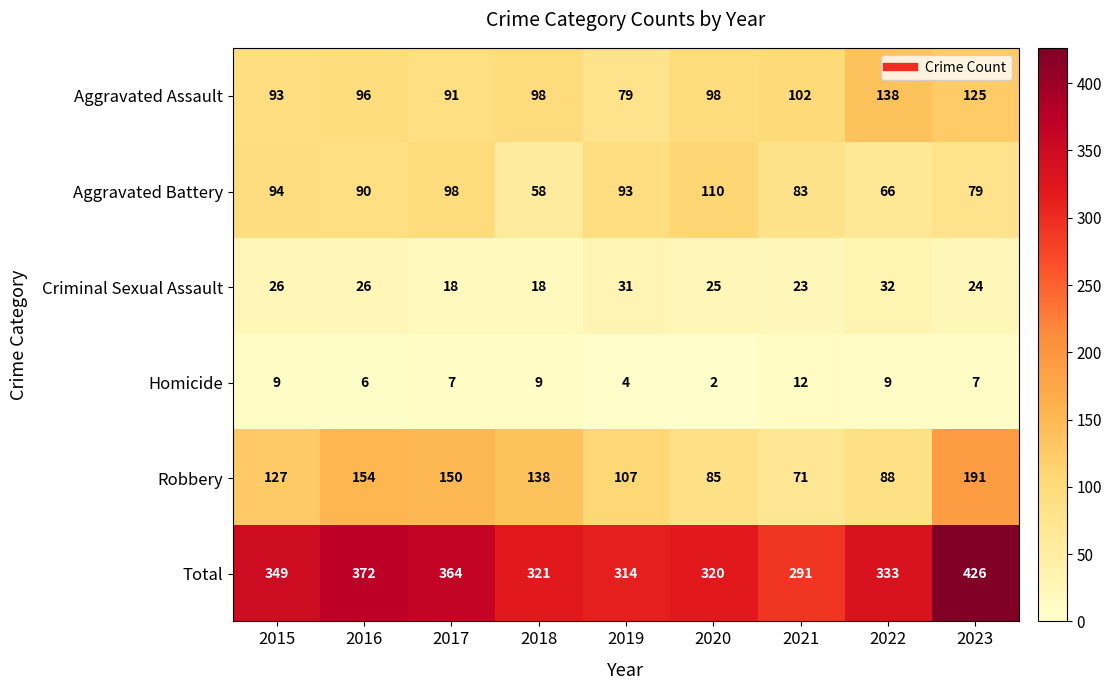

True or false: Homicide has a value of 3 at 2015.

False